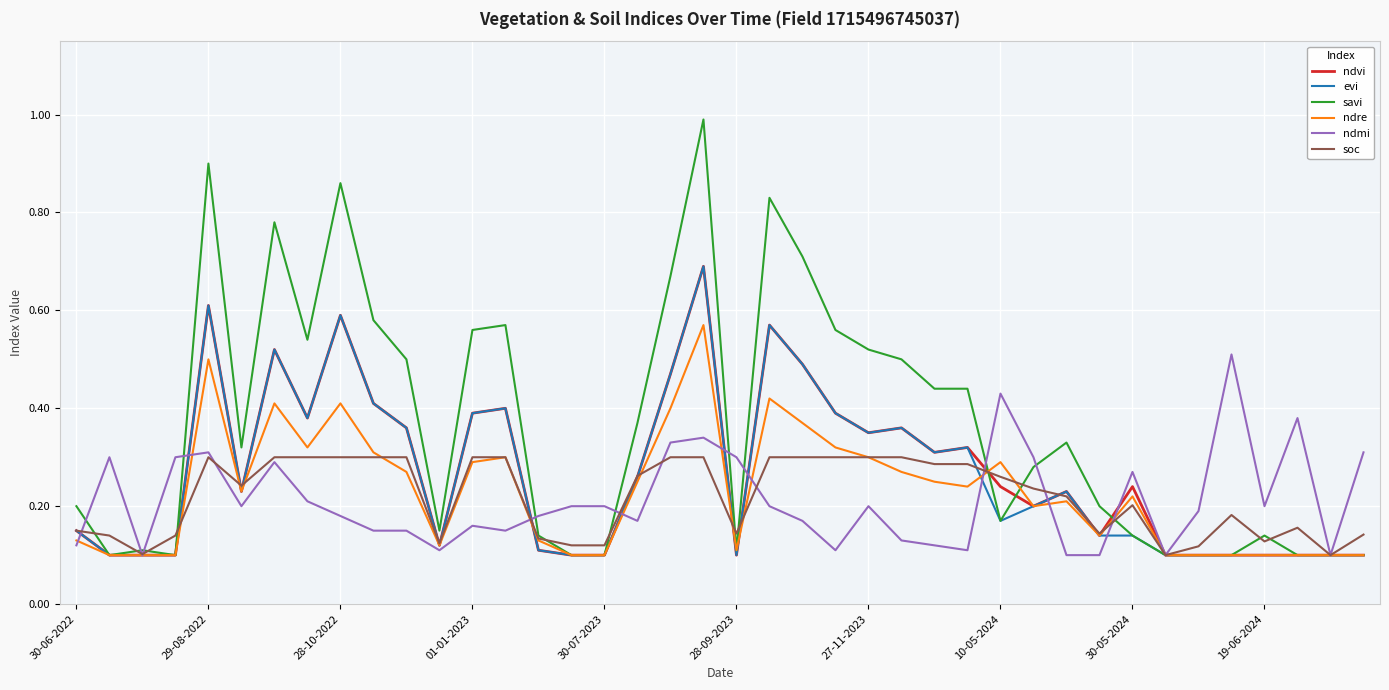

Is this an area chart (filled region under the line)?

No